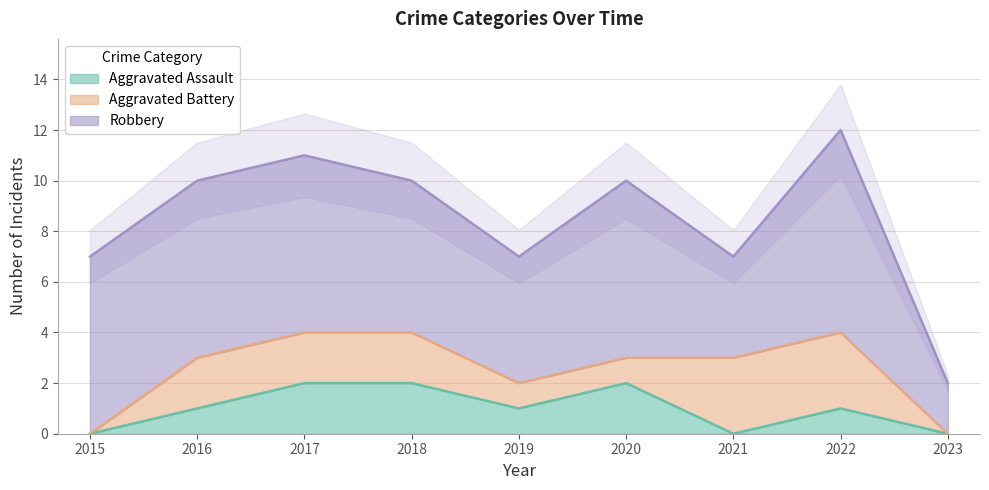

Is the value of Aggravated Battery at 2020 greater than the value of Aggravated Assault at 2019?

No